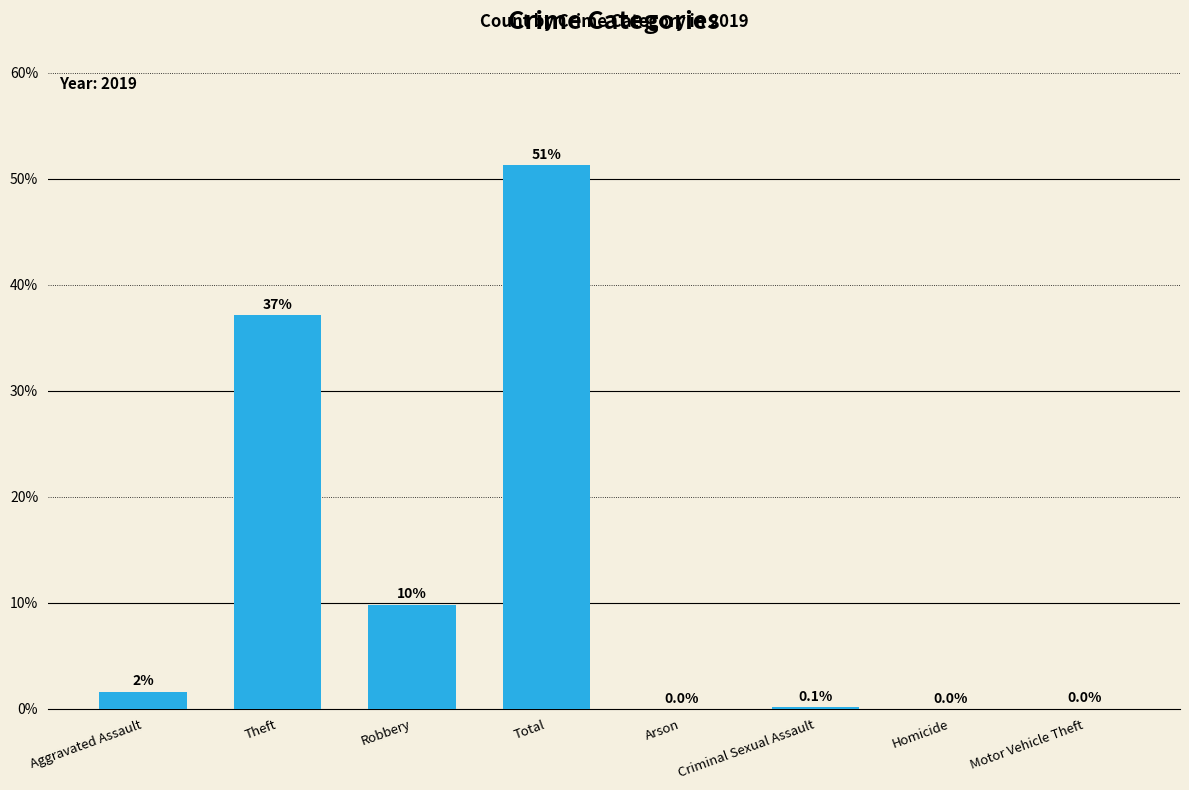

What is the sum of all values?

100.0